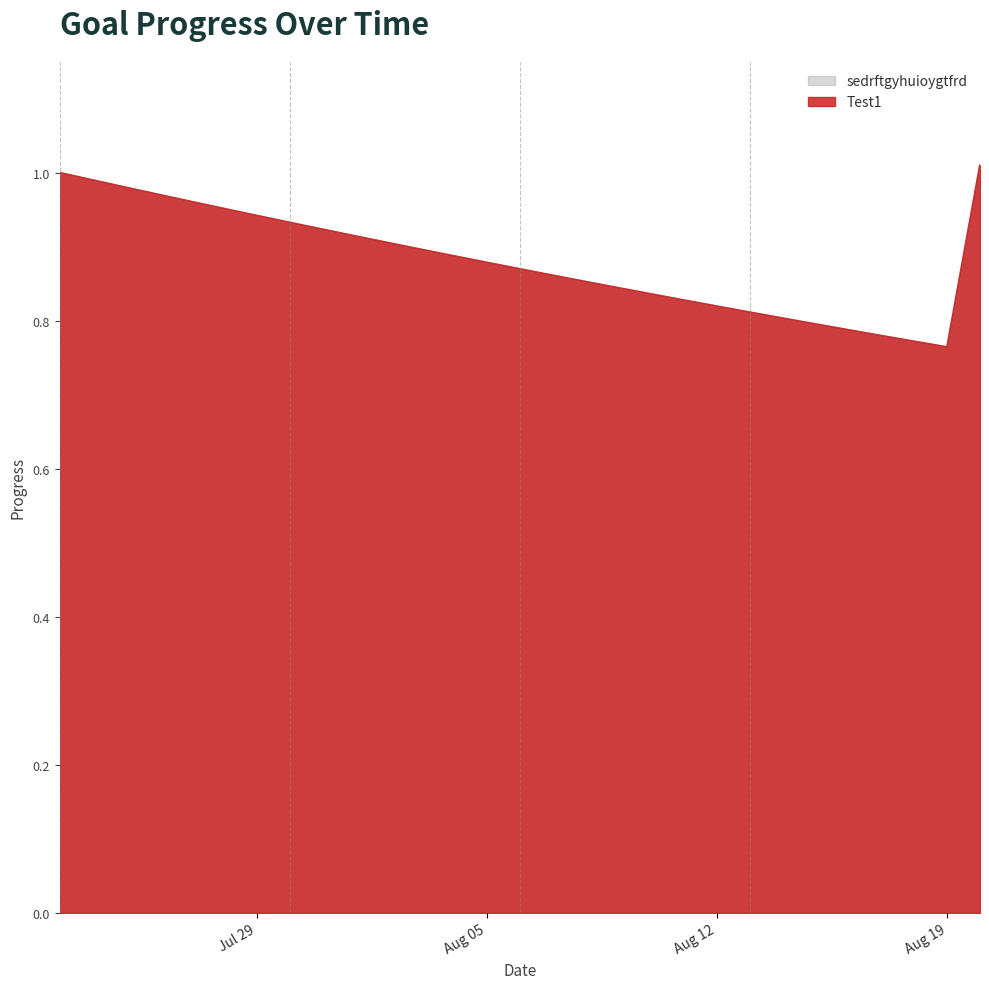

Does the chart have visible grid lines?

No